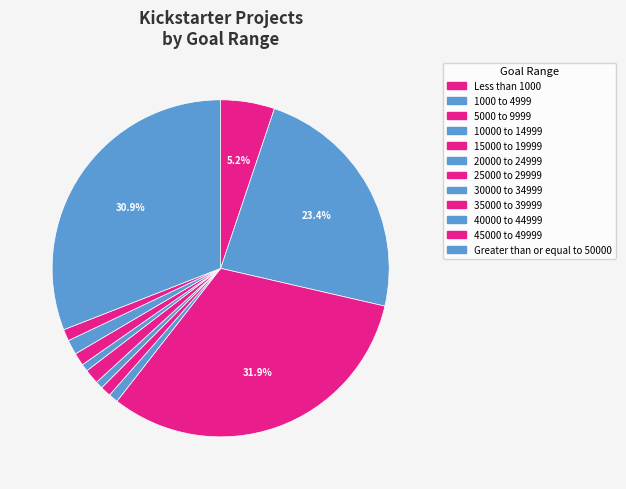

What is the change in value from 10000 to 14999 to 15000 to 19999?

+1